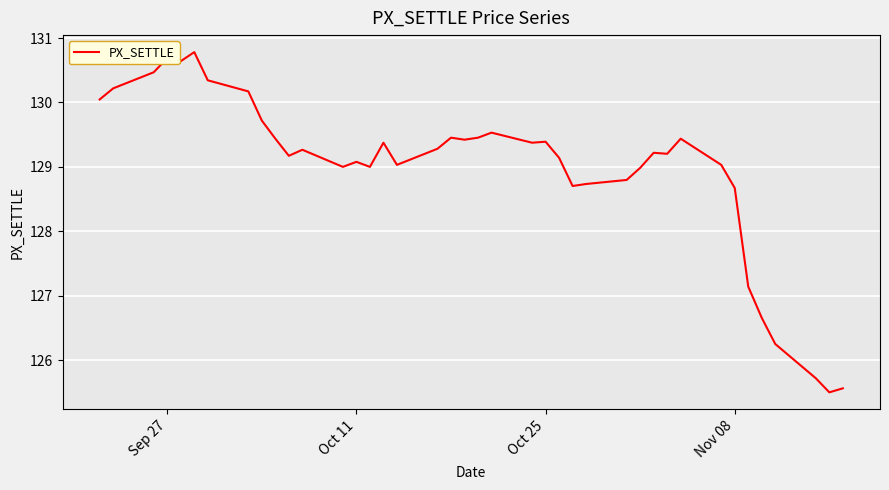

What is the difference between the maximum and minimum values?

5.3